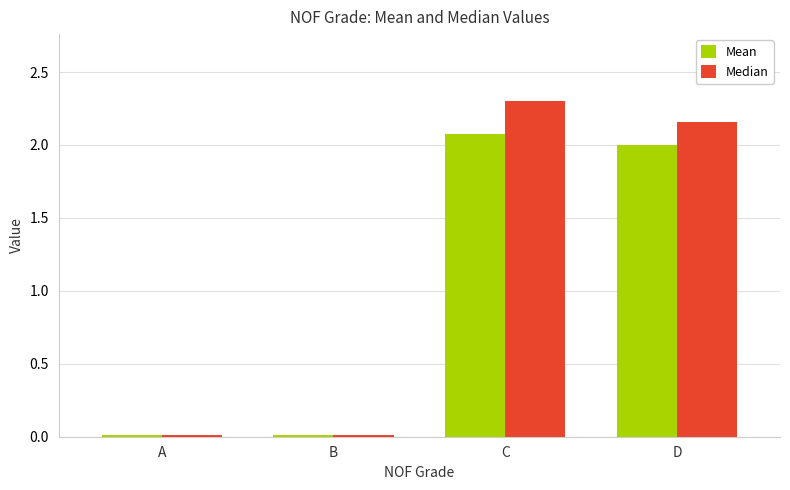

Which category has the highest value in the Median series?

C